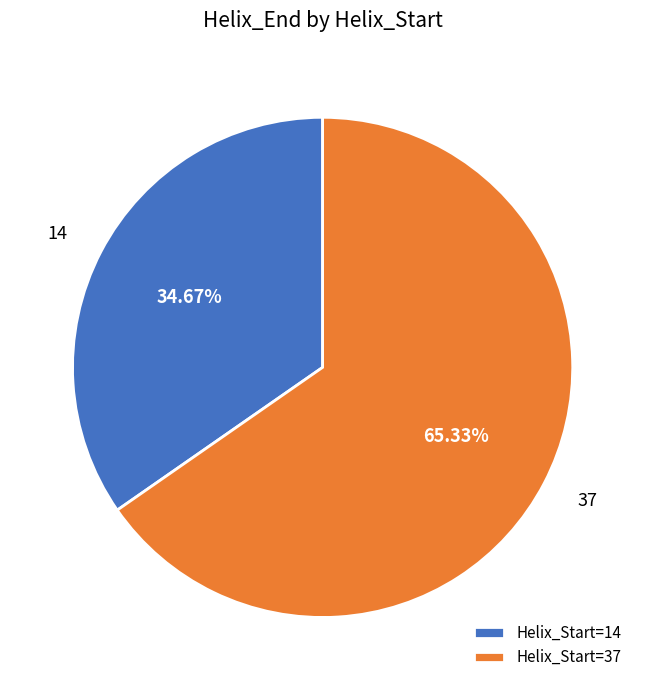

Which category has the biggest portion of the pie?

Helix_Start=37